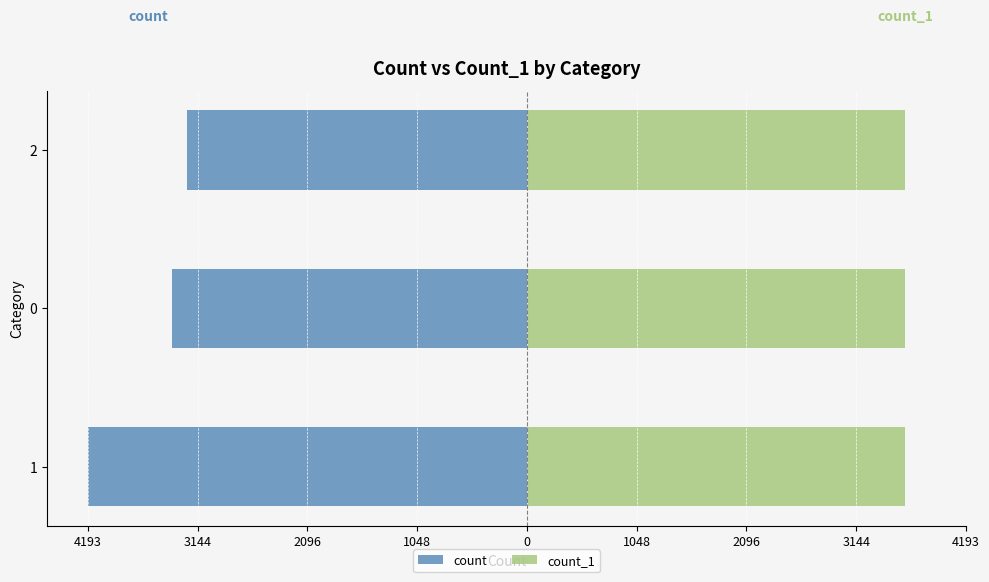

The count_1 series shows 0.2 at 3144. True or false?

False